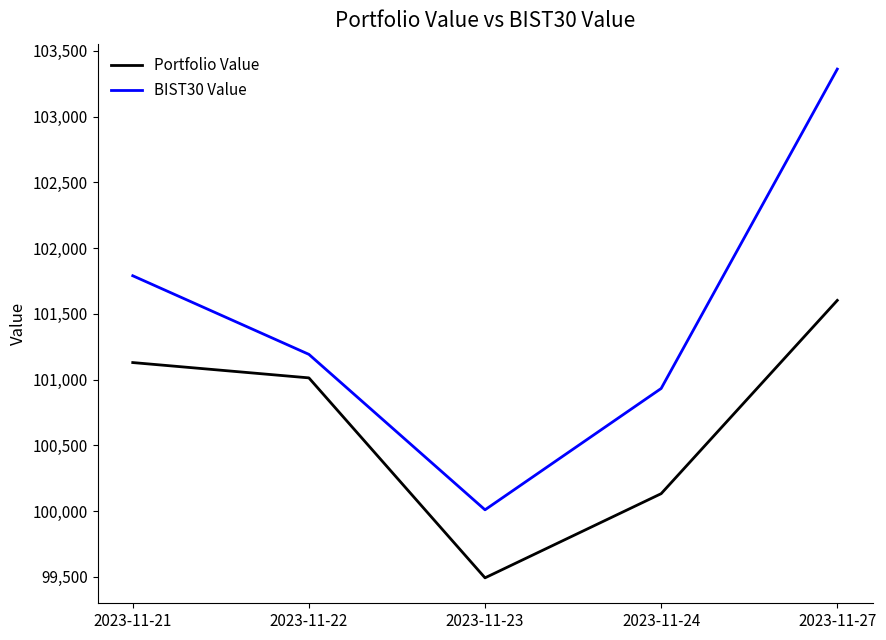

What are all the series names shown in the legend?

Portfolio Value, BIST30 Value